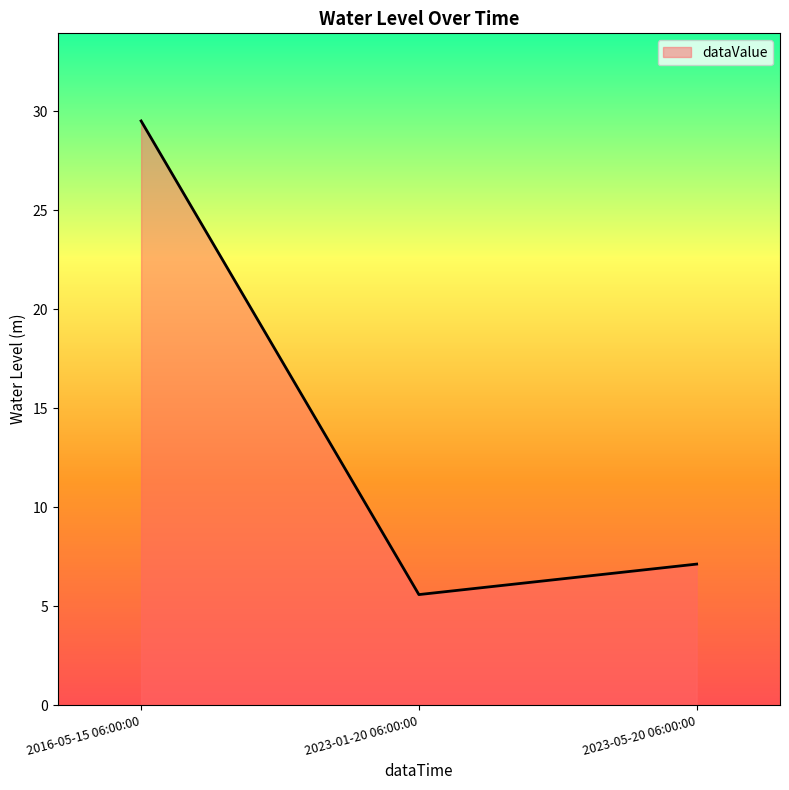

List the labels in order of value, smallest first.

2023-01-20 06:00:00, 2023-05-20 06:00:00, 2016-05-15 06:00:00